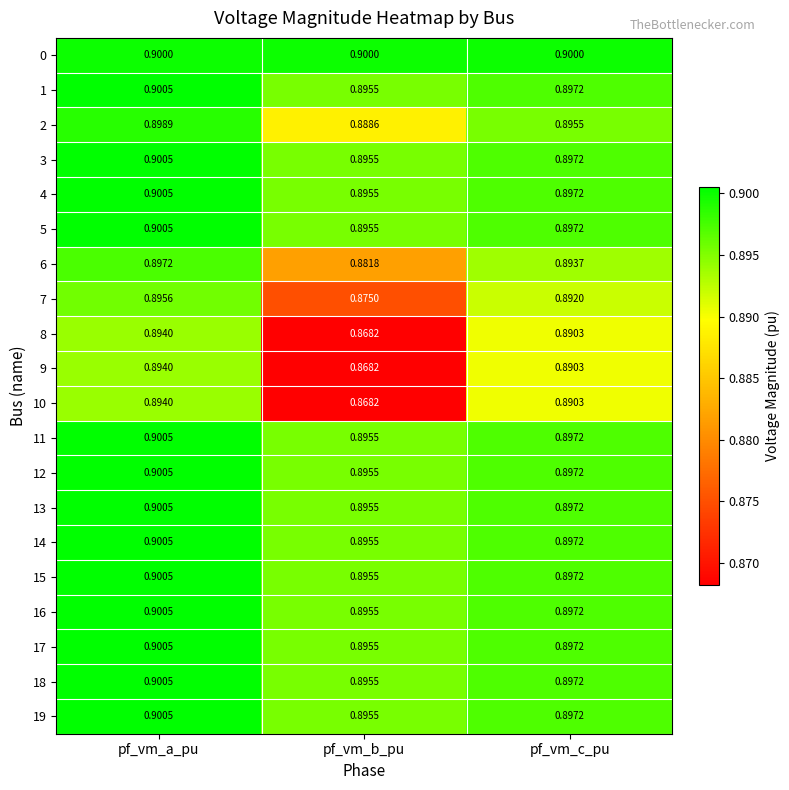

At which label is 13 closest to 0?

pf_vm_b_pu